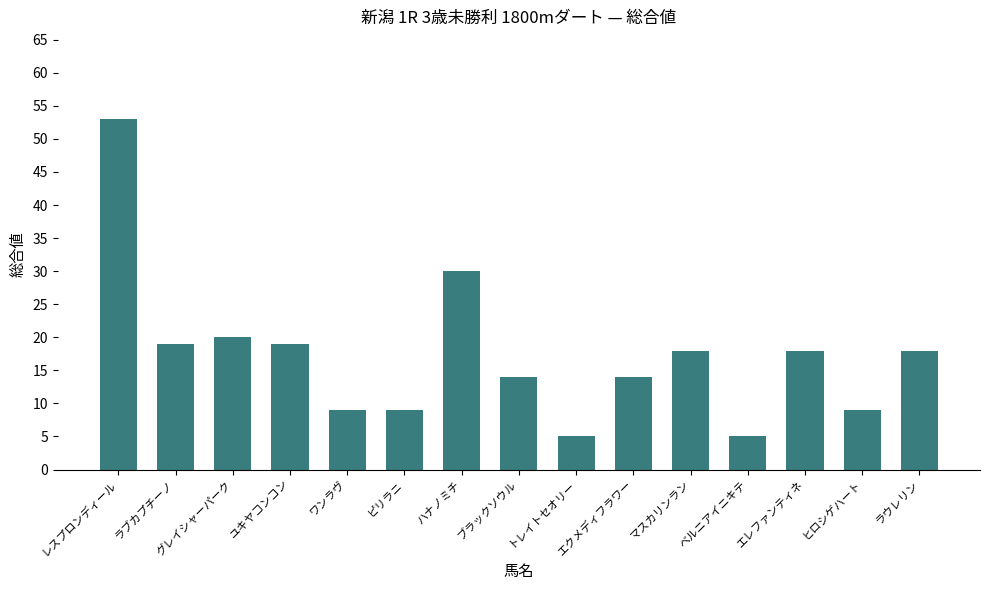

What is the label of the 11th bar from the left?

マスカリンラン